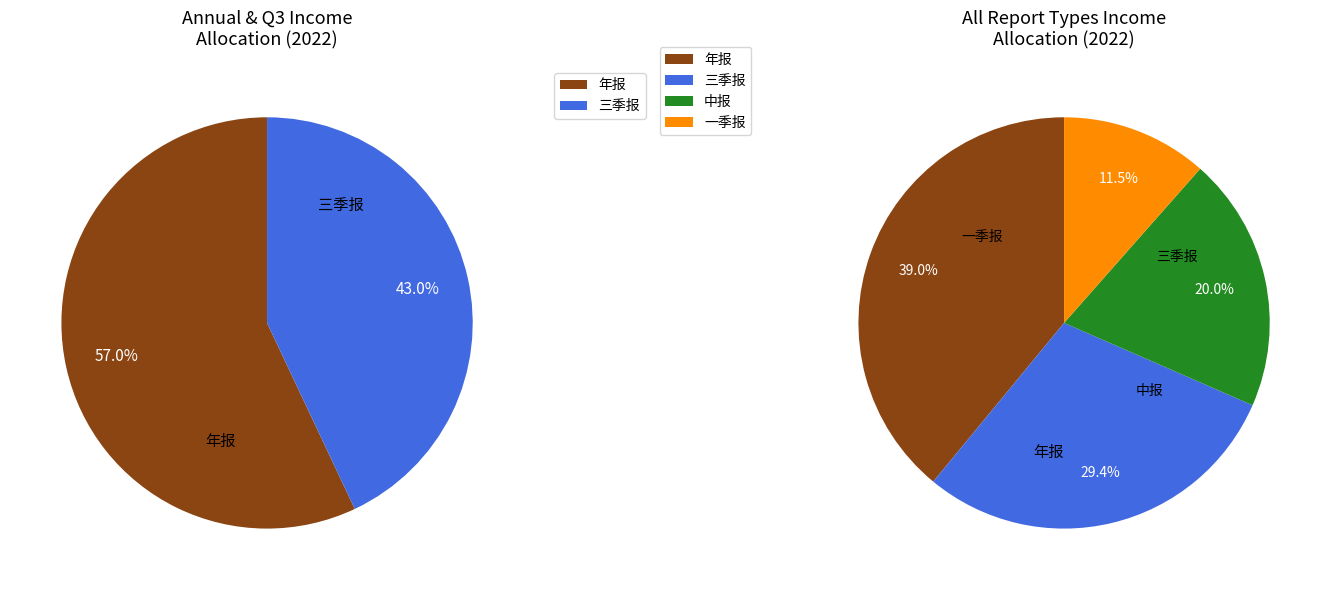

Count the number of slices in the pie.

4